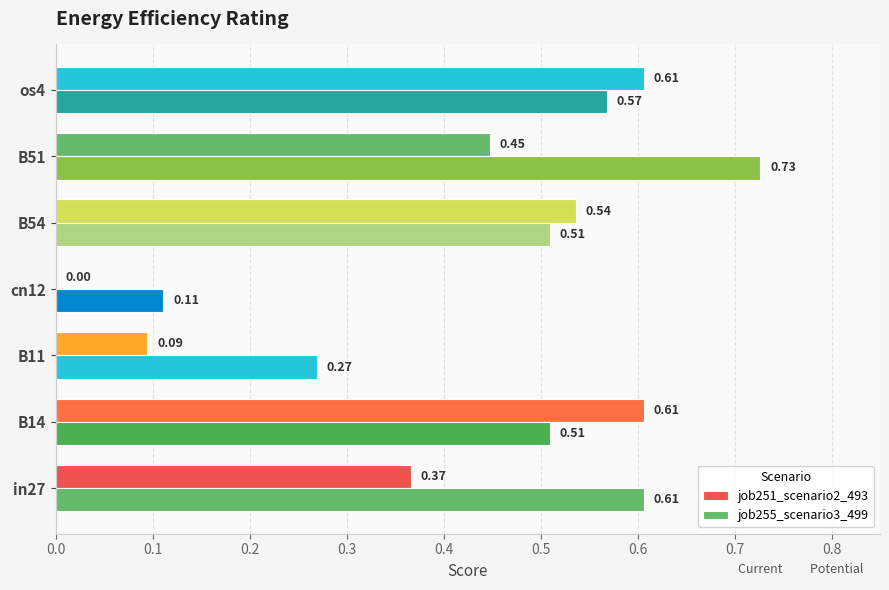

Count the number of data series in this chart.

2